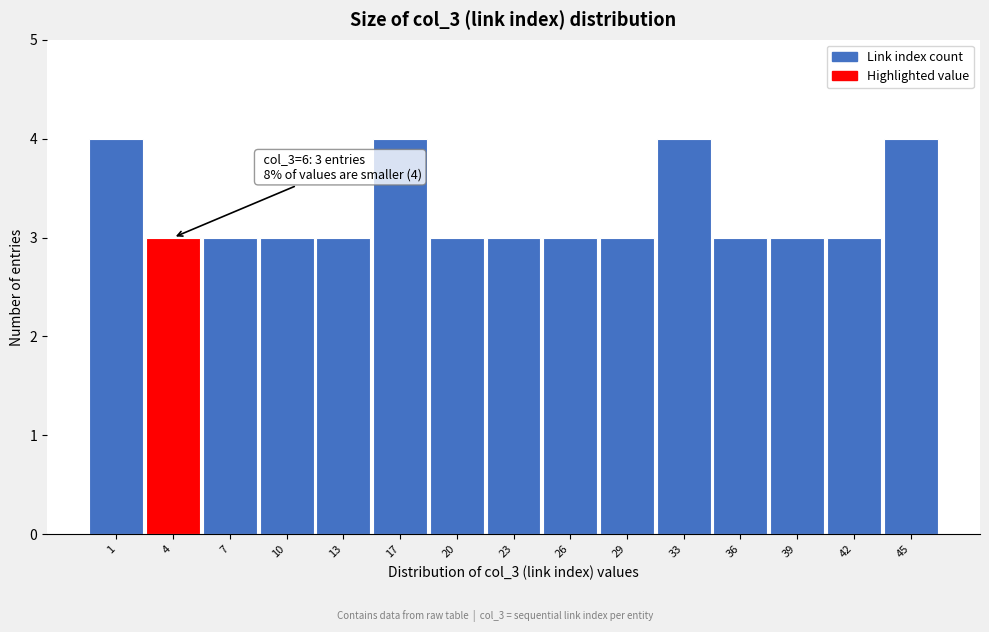

Reading left to right, transcribe all the data shown in this chart.

1=4	4=3	7=3	10=3	13=3	17=4	20=3	23=3	26=3	29=3	33=4	36=3	39=3	42=3	45=4